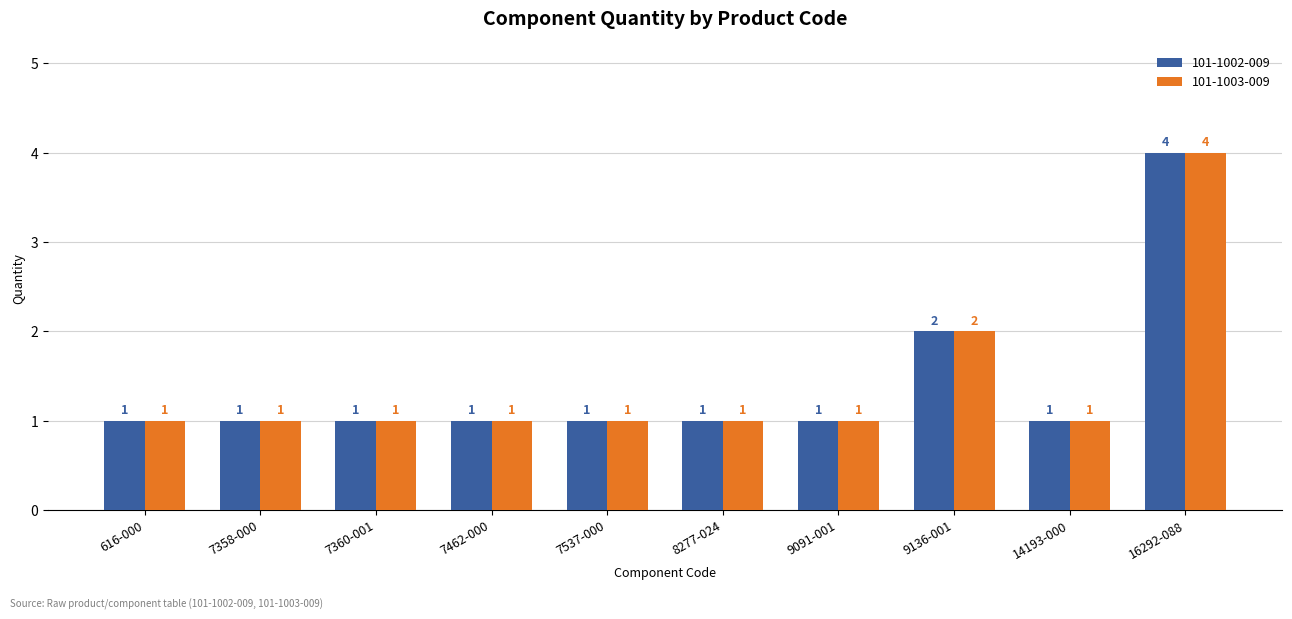

How many groups of bars are there?

10